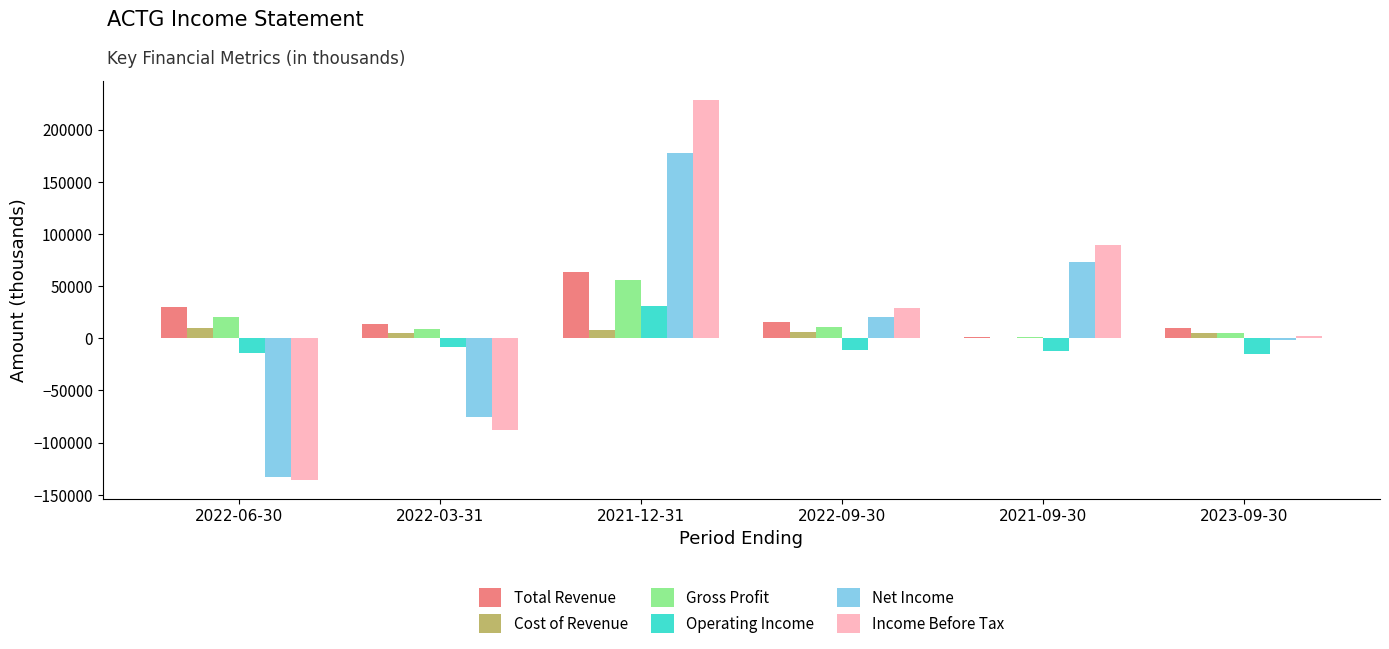

Is the value of Net Income at 2021-12-31 greater than the value of Total Revenue at 2022-09-30?

Yes